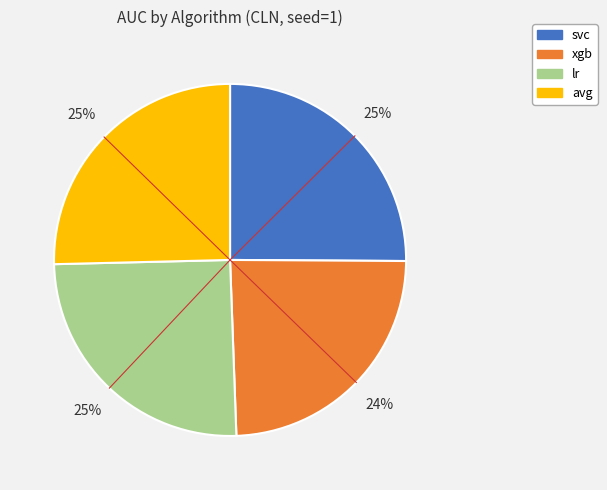

To the nearest percent, what portion does xgb represent?

24%